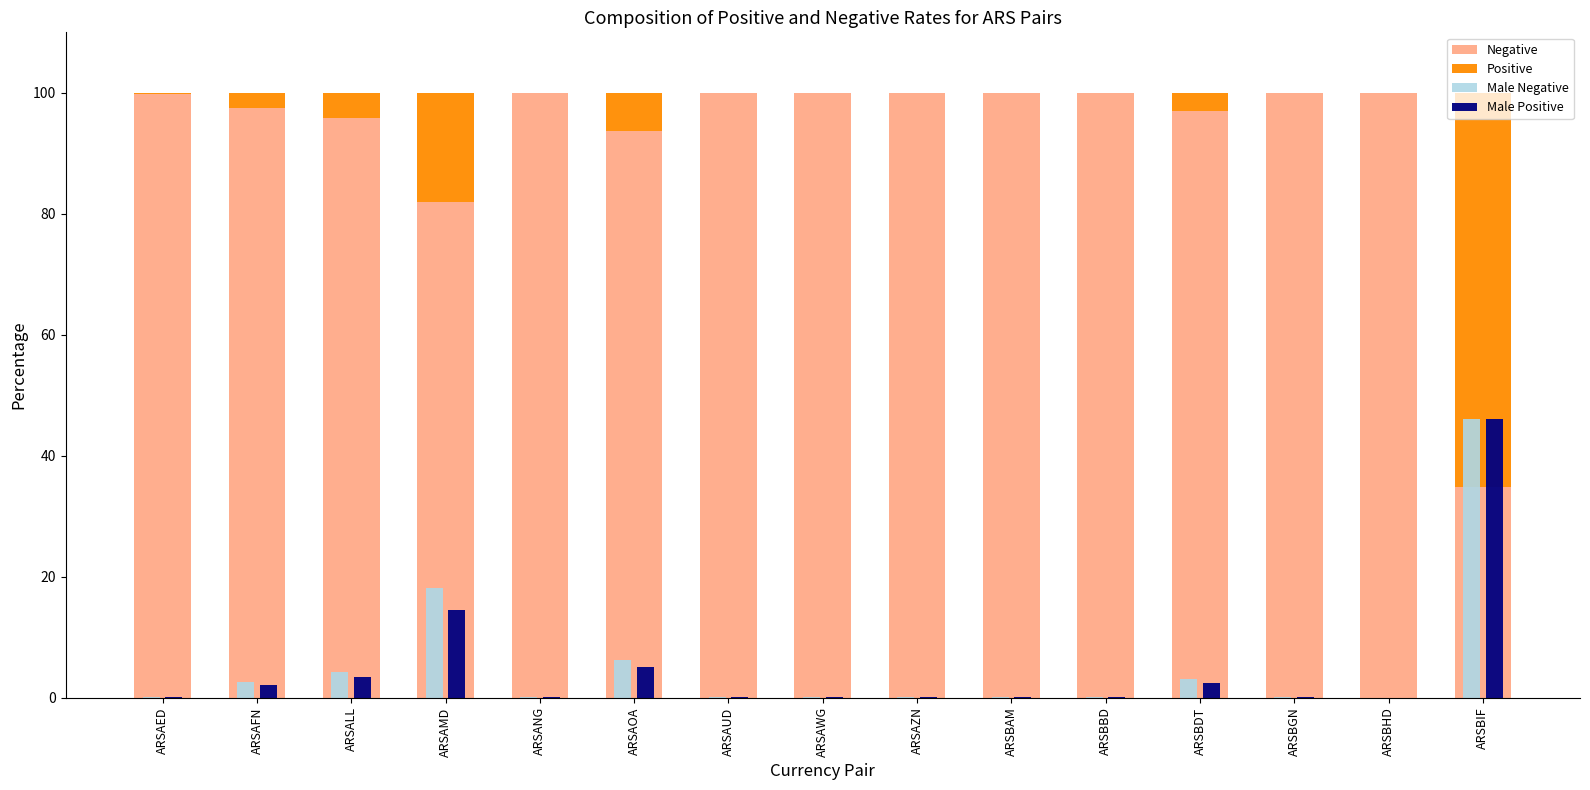

At which category is the sum across all series the highest?

ARSBIF